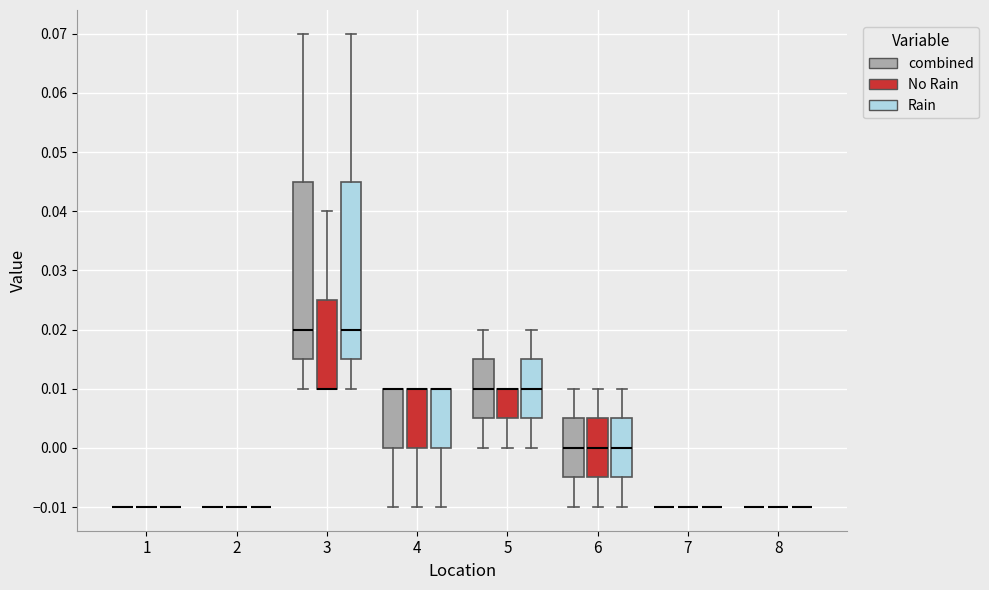

Reading left to right, transcribe this box plot: for each box, give where its median line is, the range the box spans, and where its two whiskers end, as read against the y-axis. The values are not printed on the chart, so give them approximately, as read against the axis.

1 (combined): box collapsed to a line at -0.010, whiskers -0.010 to -0.010
1 (No Rain): box collapsed to a line at -0.010, whiskers -0.010 to -0.010
1 (Rain): box collapsed to a line at -0.010, whiskers -0.010 to -0.010
2 (combined): box collapsed to a line at -0.010, whiskers -0.010 to -0.010
2 (No Rain): box collapsed to a line at -0.010, whiskers -0.010 to -0.010
2 (Rain): box collapsed to a line at -0.010, whiskers -0.010 to -0.010
3 (combined): median 0.020, box 0.015 to 0.045, whiskers 0.010 to 0.070
3 (No Rain): median 0.010 (drawn on the box's lower edge), box 0.010 to 0.025, whiskers 0.010 to 0.040
3 (Rain): median 0.020, box 0.015 to 0.045, whiskers 0.010 to 0.070
4 (combined): median 0.010 (drawn on the box's upper edge), box 0.000 to 0.010, whiskers -0.010 to 0.010
4 (No Rain): median 0.010 (drawn on the box's upper edge), box 0.000 to 0.010, whiskers -0.010 to 0.010
4 (Rain): median 0.010 (drawn on the box's upper edge), box 0.000 to 0.010, whiskers -0.010 to 0.010
5 (combined): median 0.010, box 0.005 to 0.015, whiskers 0.000 to 0.020
5 (No Rain): median 0.010 (drawn on the box's upper edge), box 0.005 to 0.010, whiskers 0.000 to 0.010
5 (Rain): median 0.010, box 0.005 to 0.015, whiskers 0.000 to 0.020
6 (combined): median 0.000, box -0.005 to 0.005, whiskers -0.010 to 0.010
6 (No Rain): median 0.000, box -0.005 to 0.005, whiskers -0.010 to 0.010
6 (Rain): median 0.000, box -0.005 to 0.005, whiskers -0.010 to 0.010
7 (combined): box collapsed to a line at -0.010, whiskers -0.010 to -0.010
7 (No Rain): box collapsed to a line at -0.010, whiskers -0.010 to -0.010
7 (Rain): box collapsed to a line at -0.010, whiskers -0.010 to -0.010
8 (combined): box collapsed to a line at -0.010, whiskers -0.010 to -0.010
8 (No Rain): box collapsed to a line at -0.010, whiskers -0.010 to -0.010
8 (Rain): box collapsed to a line at -0.010, whiskers -0.010 to -0.010